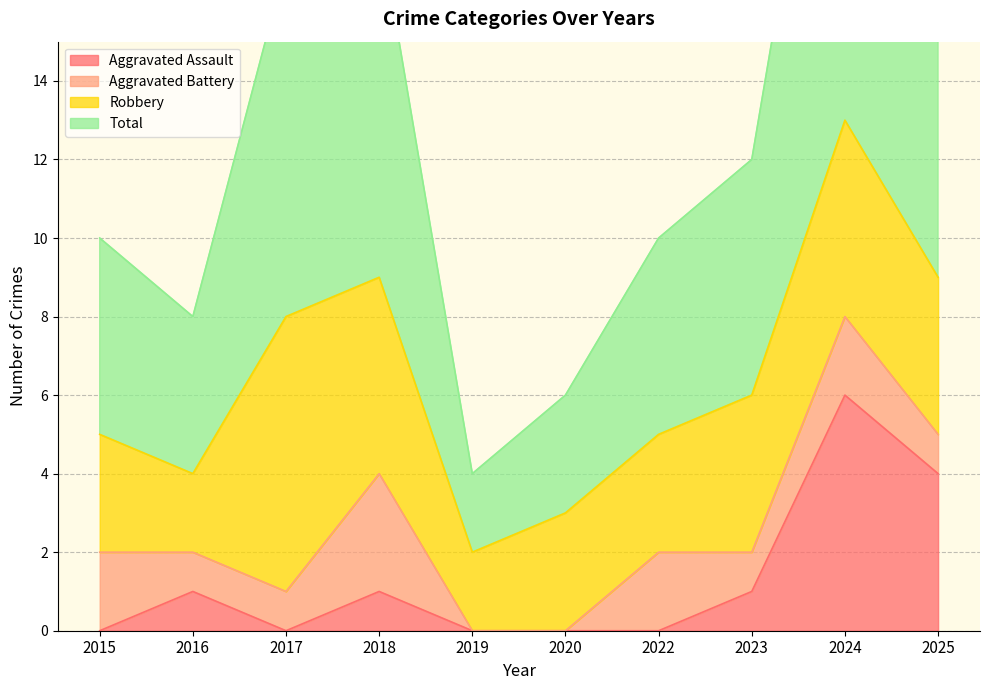

Where is Aggravated Assault nearest to the value 3?

2025